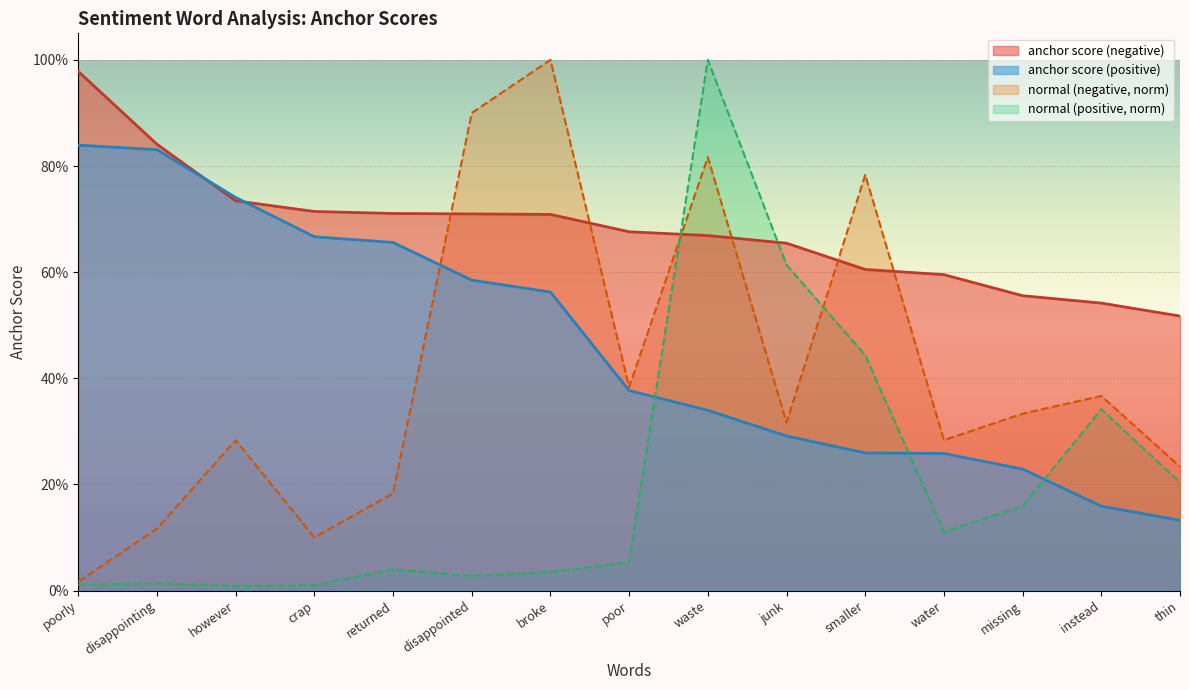

At which category does normal (positive) reach its first local valley?

however